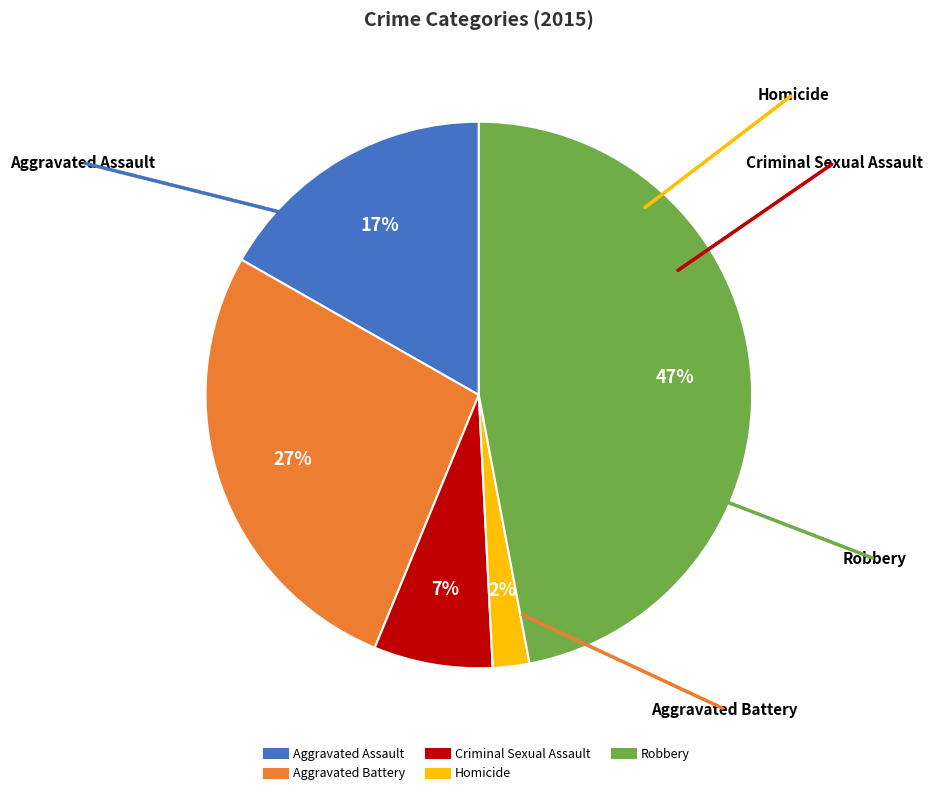

Is there a majority slice in this chart?

No